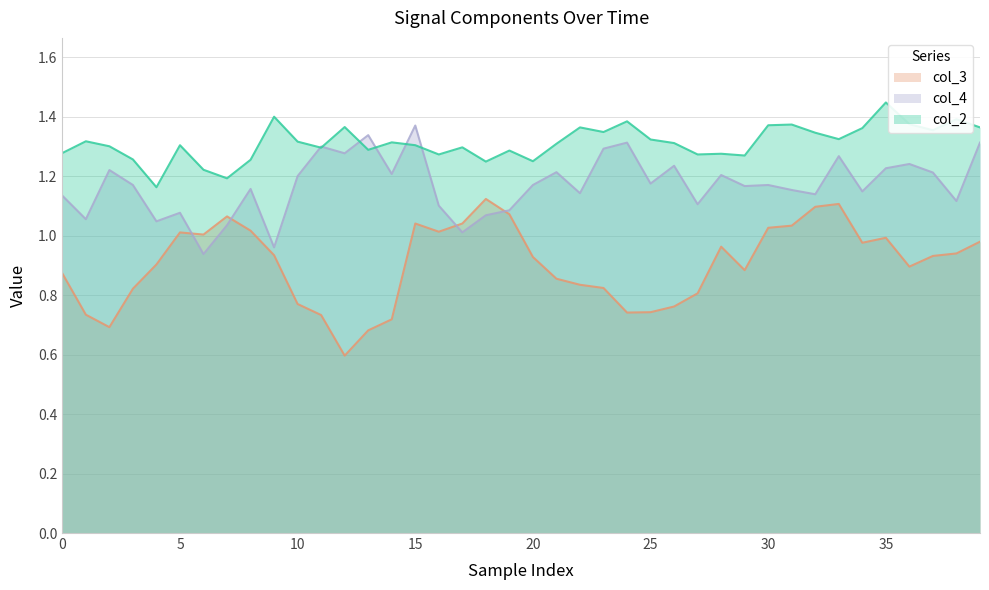

What is the value of the col_4 point at the 8th from the left?

1.0